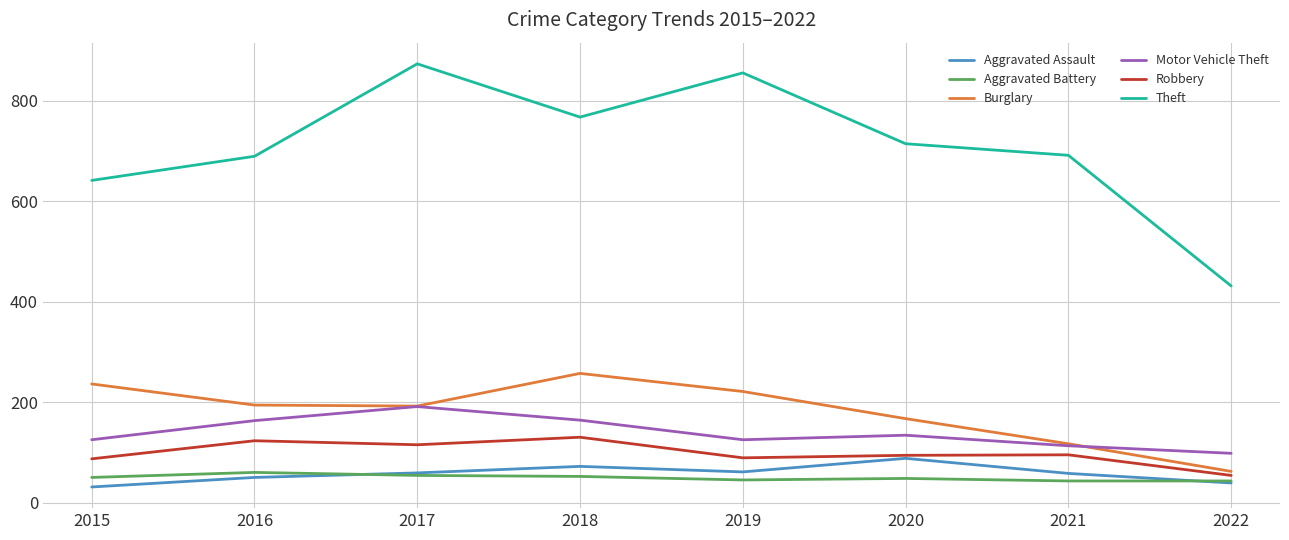

Is it true that Theft equals 609 at 2017?

False